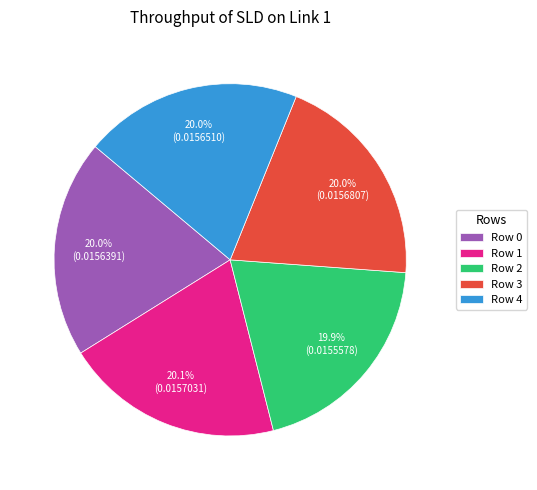

What percentage do Row 3 and Row 1 together represent?

40.1%